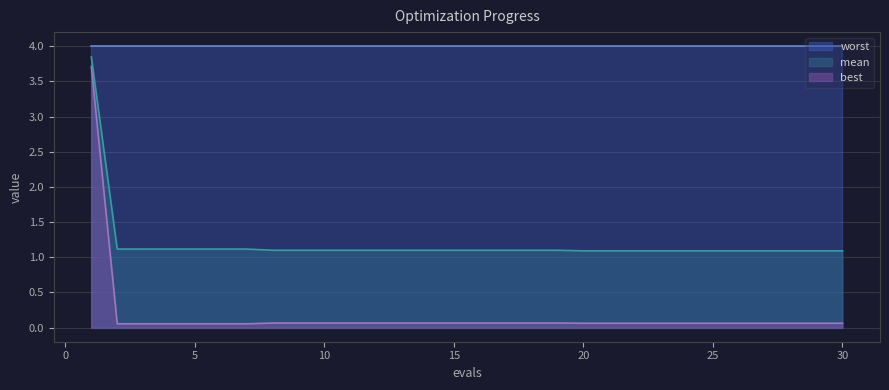

At which label does best reach its minimum?

2